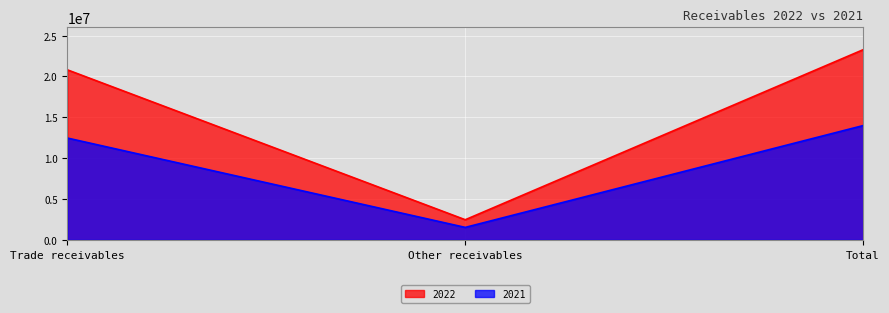

What is the sum of the 2022 values at Other receivables and Trade receivables?

23265701